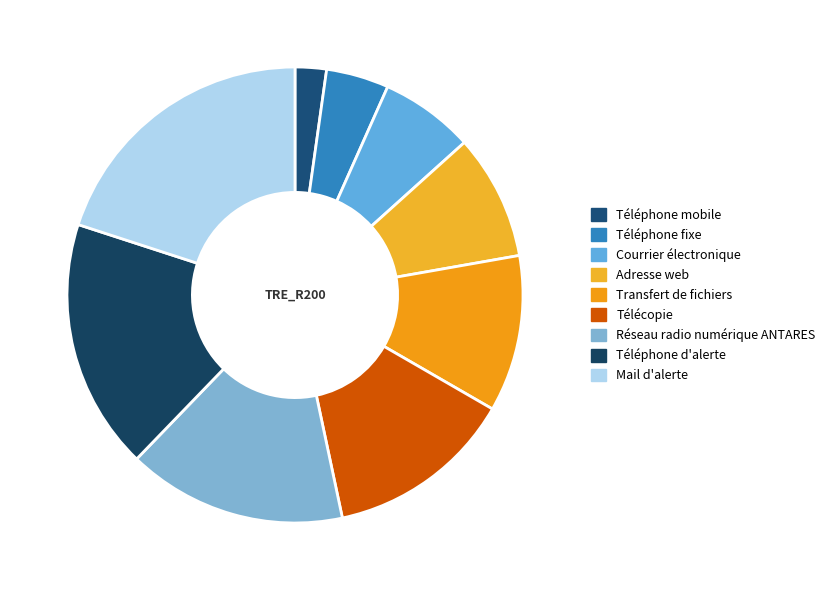

True or false: Téléphone fixe accounts for 1% of the total.

False